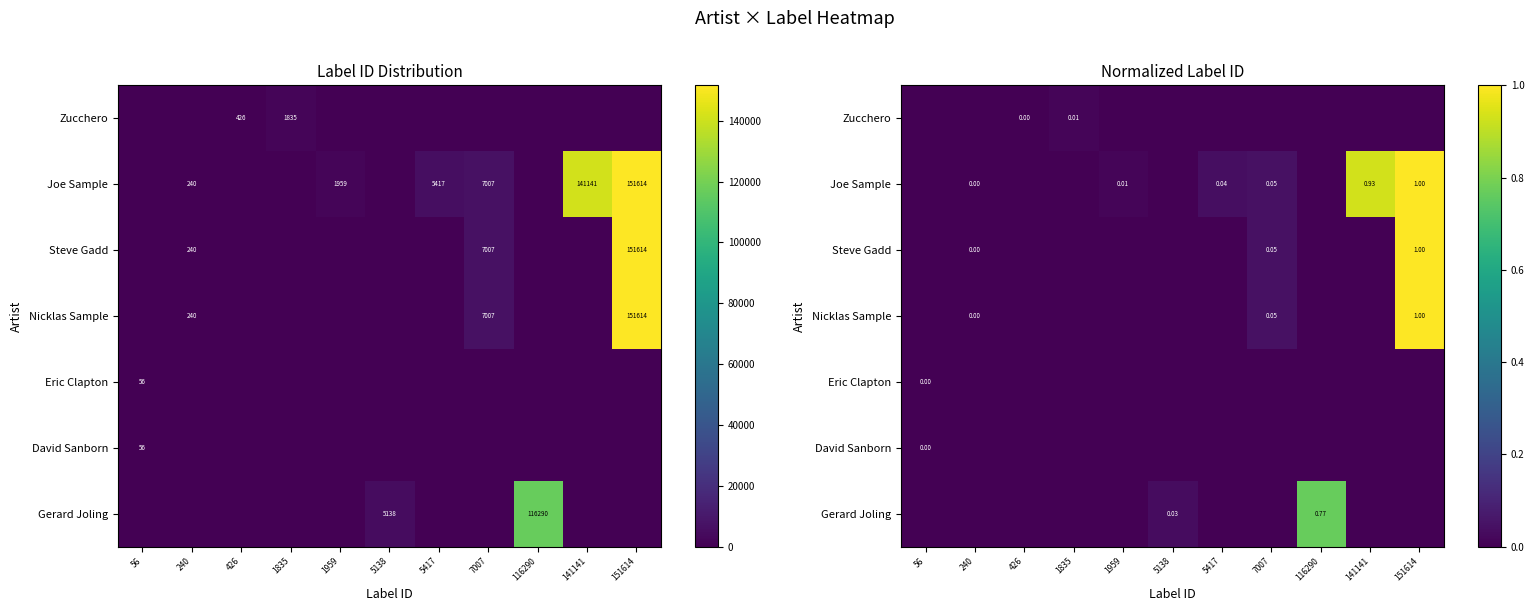

Which series has the widest spread of values?

Joe Sample